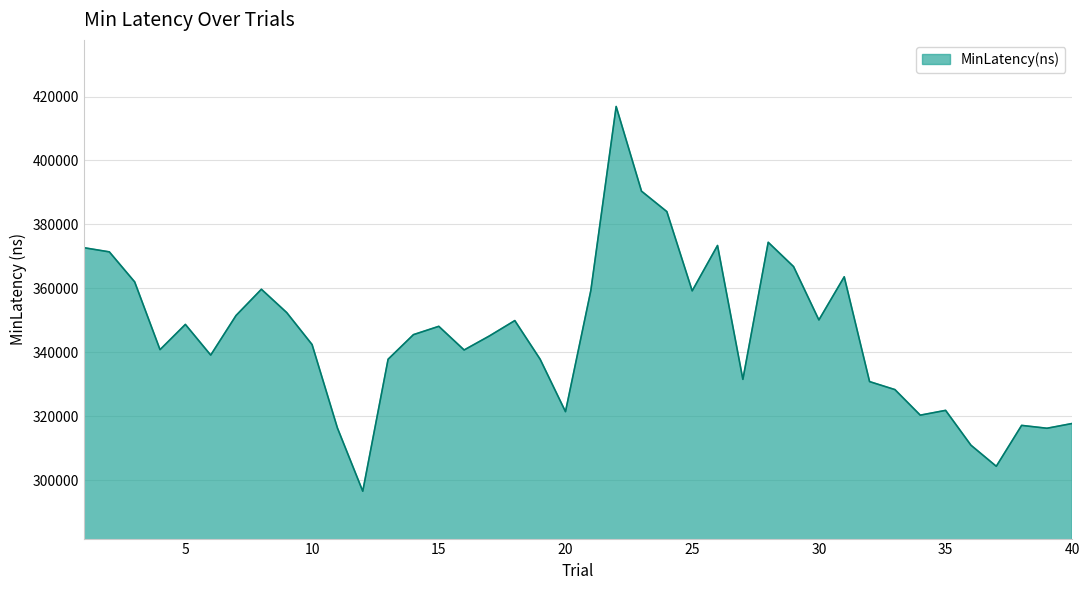

How many series are shown in this chart?

1